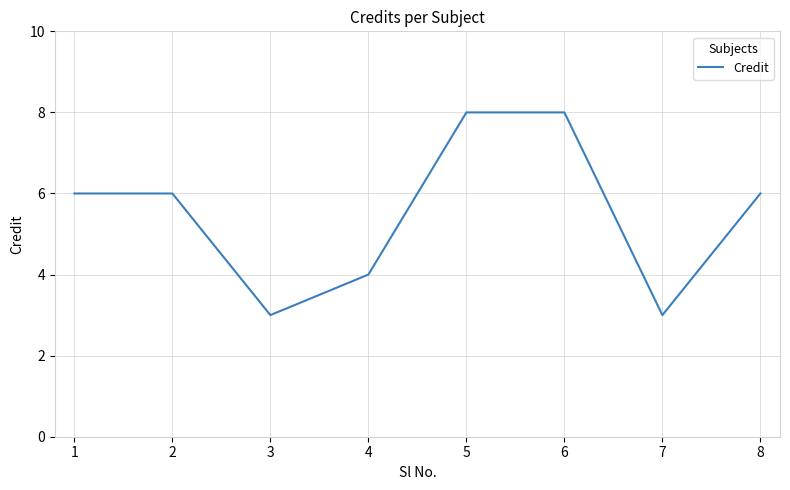

At which category does the data reach its first local valley?

3